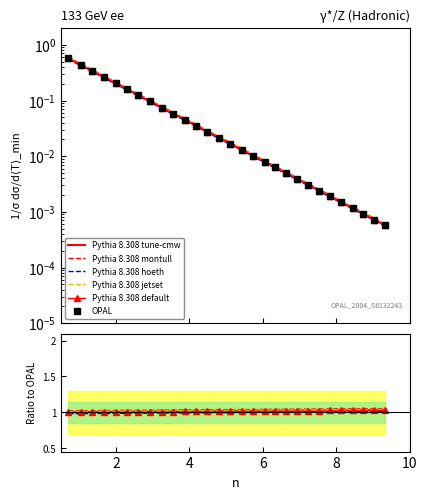

Reading right to left, what are all the values shown in this chart?

Pythia 8.308 tune-cmw: 1.0	1.0	1.0	1.0	1.0	1.0	1.0	1.0	1.0	1.0	1.0	1.0	1.0	1.0	1.0	1.0	1.0	1.0	1.0	1.0	1.0	1.0	1.0	1.0	1.0	1.0	1.0	1.0	1.0
Pythia 8.308 montull: 1.1	1.0	1.0	1.0	1.0	1.0	1.0	1.0	1.0	1.0	1.0	1.0	1.0	1.0	1.0	1.0	1.0	1.0	1.0	1.0	1.0	1.0	1.0	1.0	1.0	1.0	1.0	1.0	1.0
Pythia 8.308 hoeth: 1.0	1.0	1.0	1.0	1.0	1.0	1.0	1.0	1.0	1.0	1.0	1.0	1.0	1.0	1.0	1.0	1.0	1.0	1.0	1.0	1.0	1.0	1.0	1.0	1.0	1.0	1.0	1.0	1.0
Pythia 8.308 jetset: 1.0	1.0	1.0	1.0	1.0	1.0	1.0	1.0	1.0	1.0	1.0	1.0	1.0	1.0	1.0	1.0	1.0	1.0	1.0	1.0	1.0	1.0	1.0	1.0	1.0	1.0	1.0	1.0	1.0
Pythia 8.308 default: 1.0	1.0	1.0	1.0	1.0	1.0	1.0	1.0	1.0	1.0	1.0	1.0	1.0	1.0	1.0	1.0	1.0	1.0	1.0	1.0	1.0	1.0	1.0	1.0	1.0	1.0	1.0	1.0	1.0
OPAL: 0.0	0.0	0.0	0.0	0.0	0.0	0.0	0.0	0.0	0.0	0.0	0.0	0.0	0.0	0.0	0.0	0.0	0.0	0.0	0.1	0.1	0.1	0.1	0.2	0.2	0.3	0.3	0.4	0.6